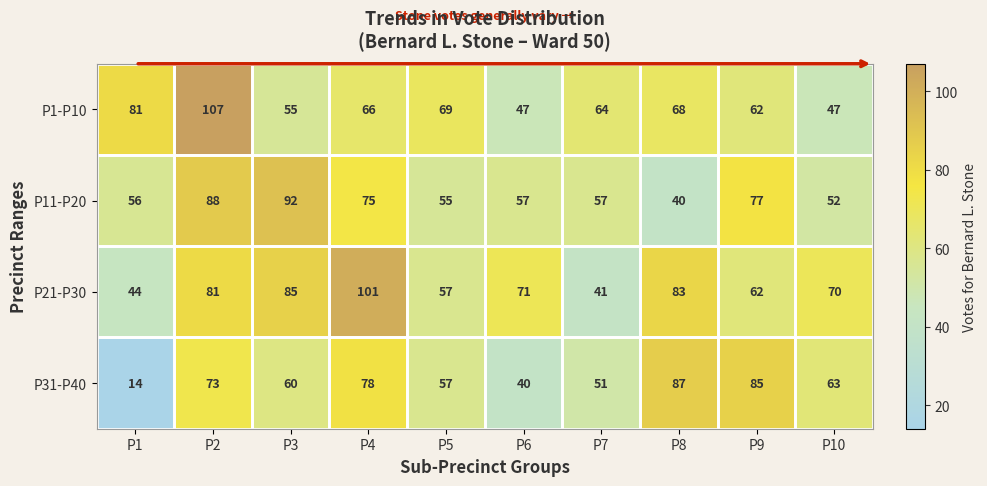

Which series changed the most between P7 and P8?

P21-P30